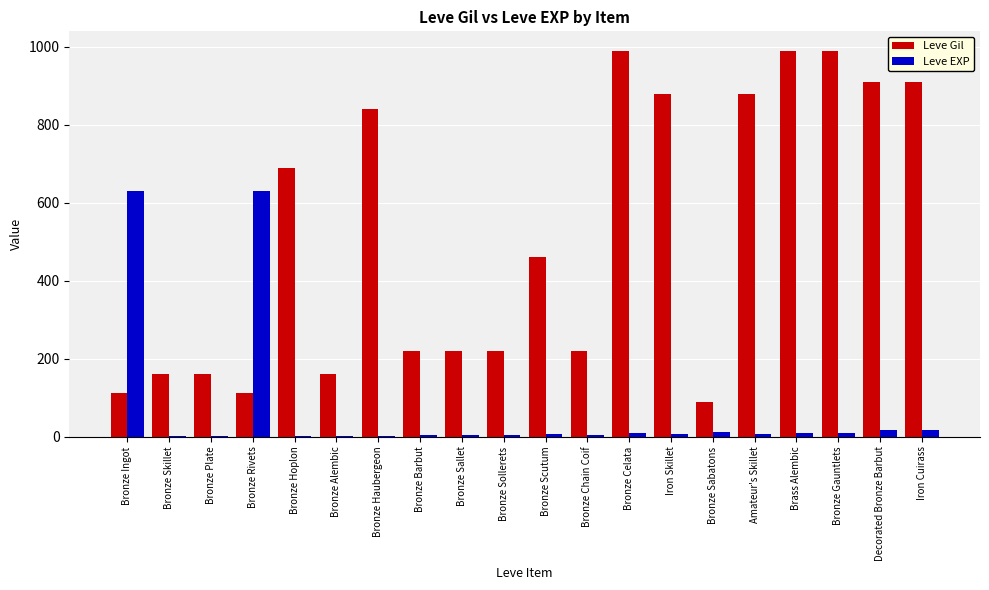

Between Bronze Plate and Bronze Haubergeon, which series saw the biggest shift?

Leve Gil